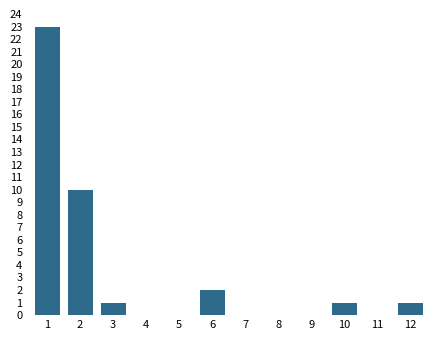

Reading left to right, list all the values displayed in this chart.

1=23	2=10	3=1	4=0	5=0	6=2	7=0	8=0	9=0	10=1	11=0	12=1